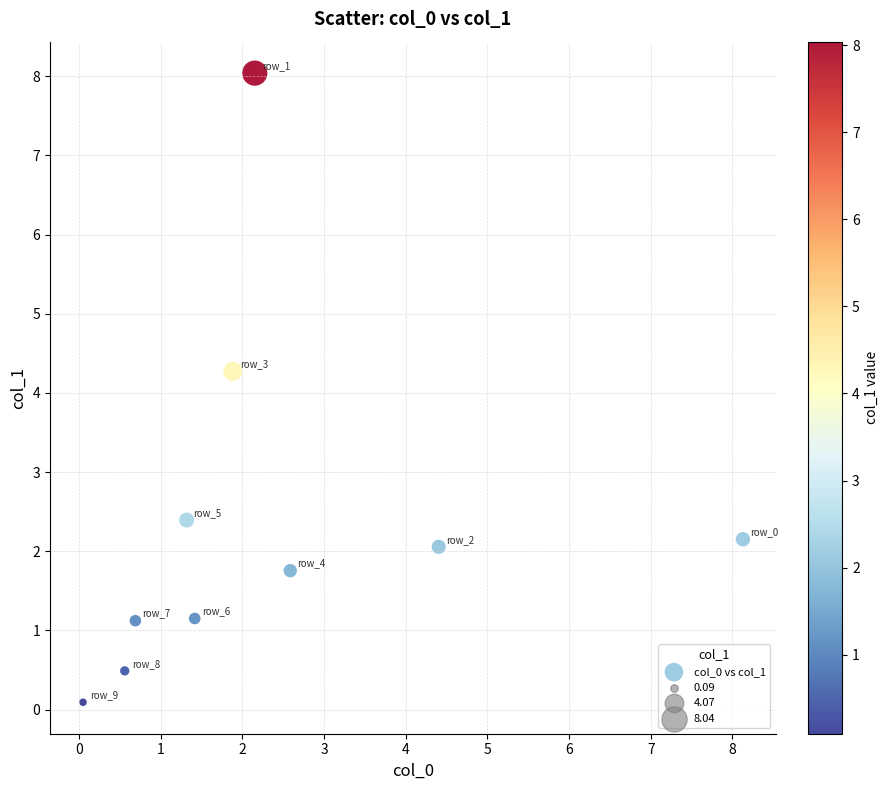

What Y value in the scatter plot is closest to 4?

4.3